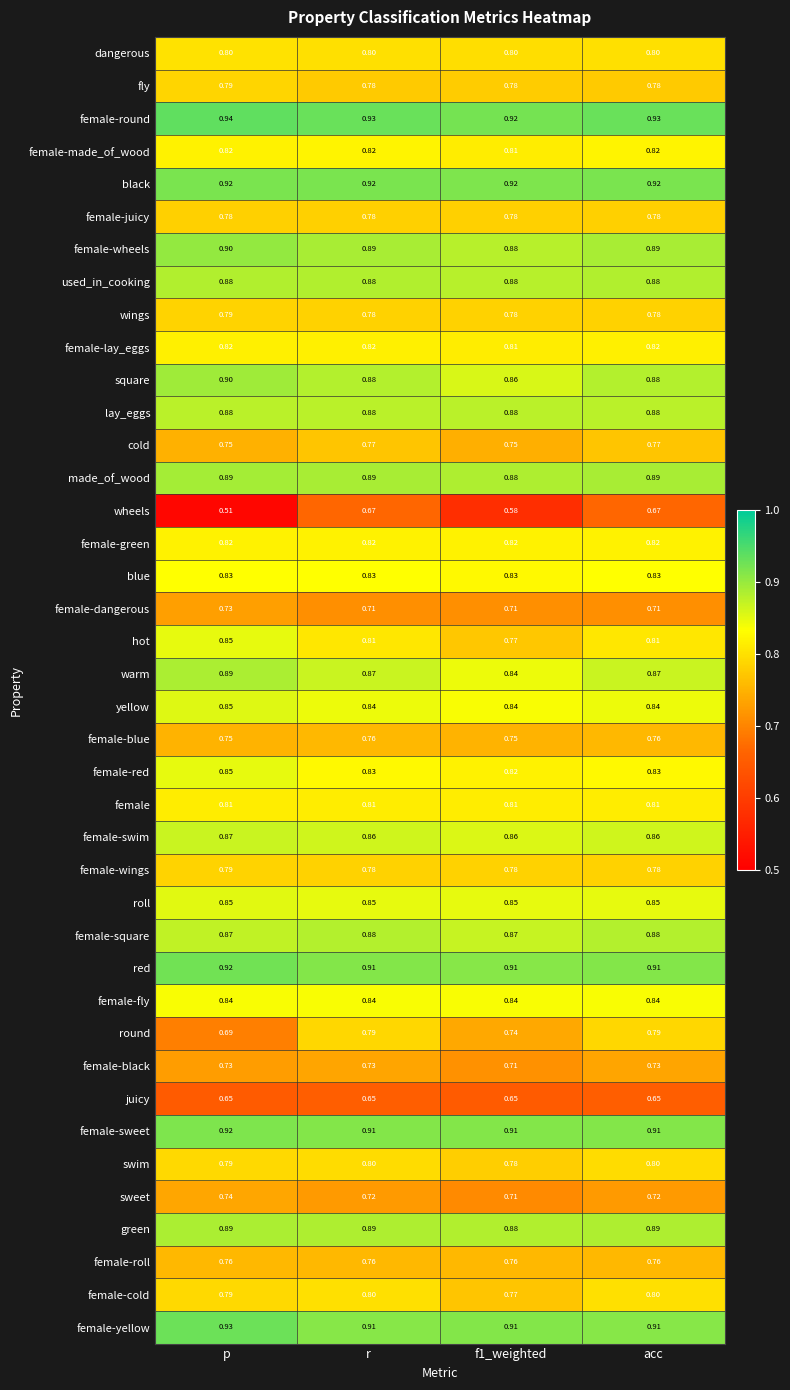

Which label corresponds to the largest value in the chart?

p